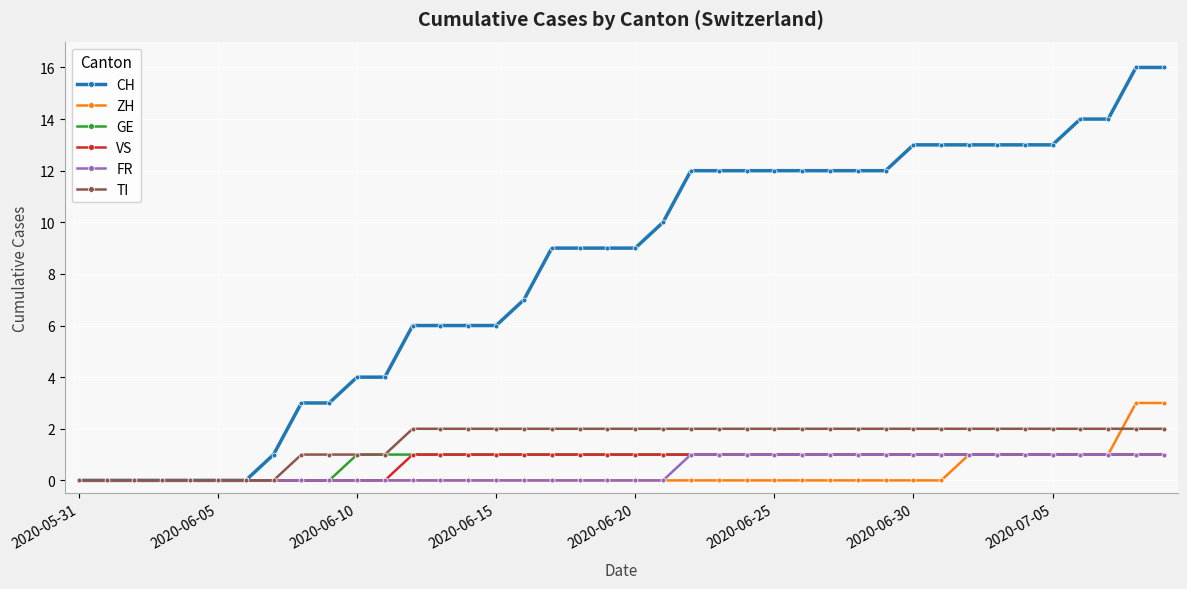

What is the maximum value shown in the chart?

16